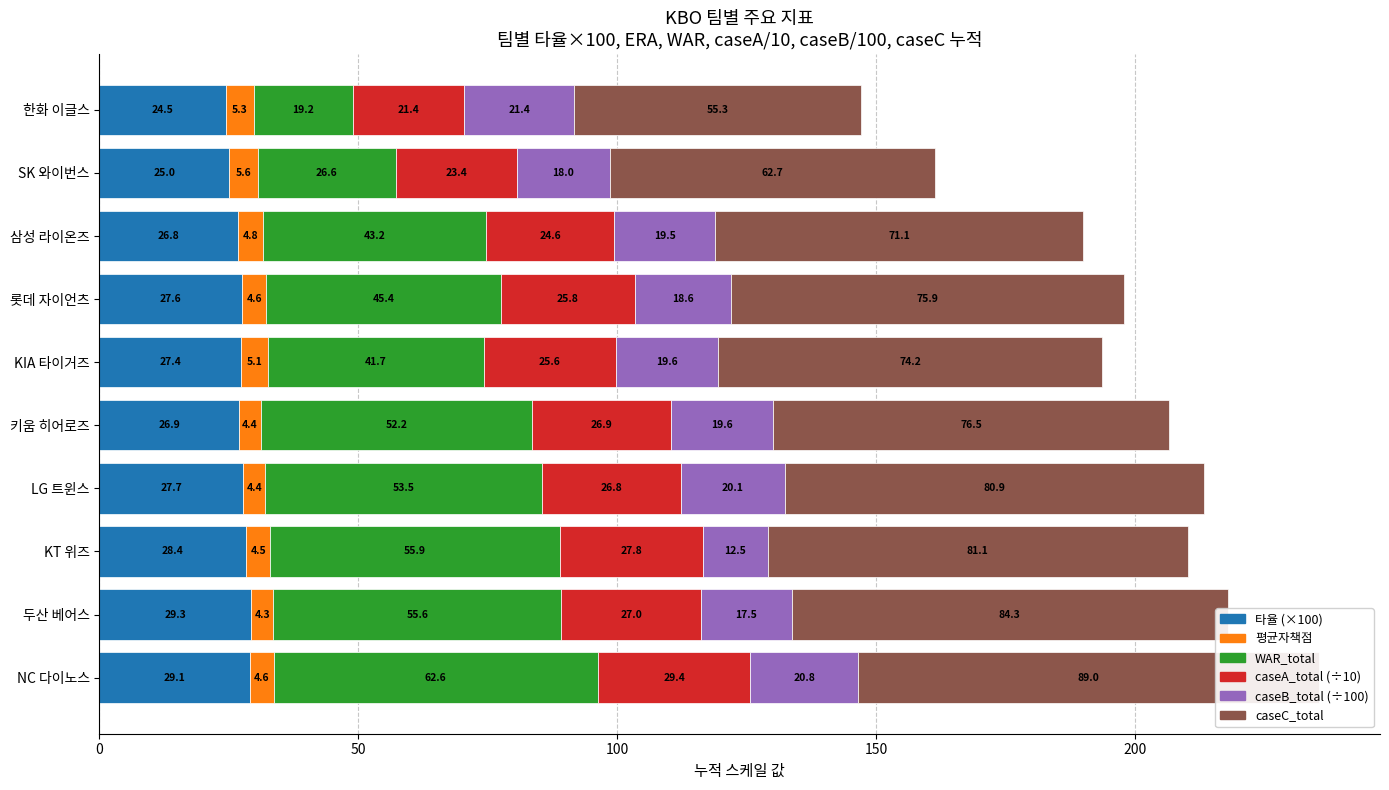

What is the lowest value of the caseA_total series?

21.3